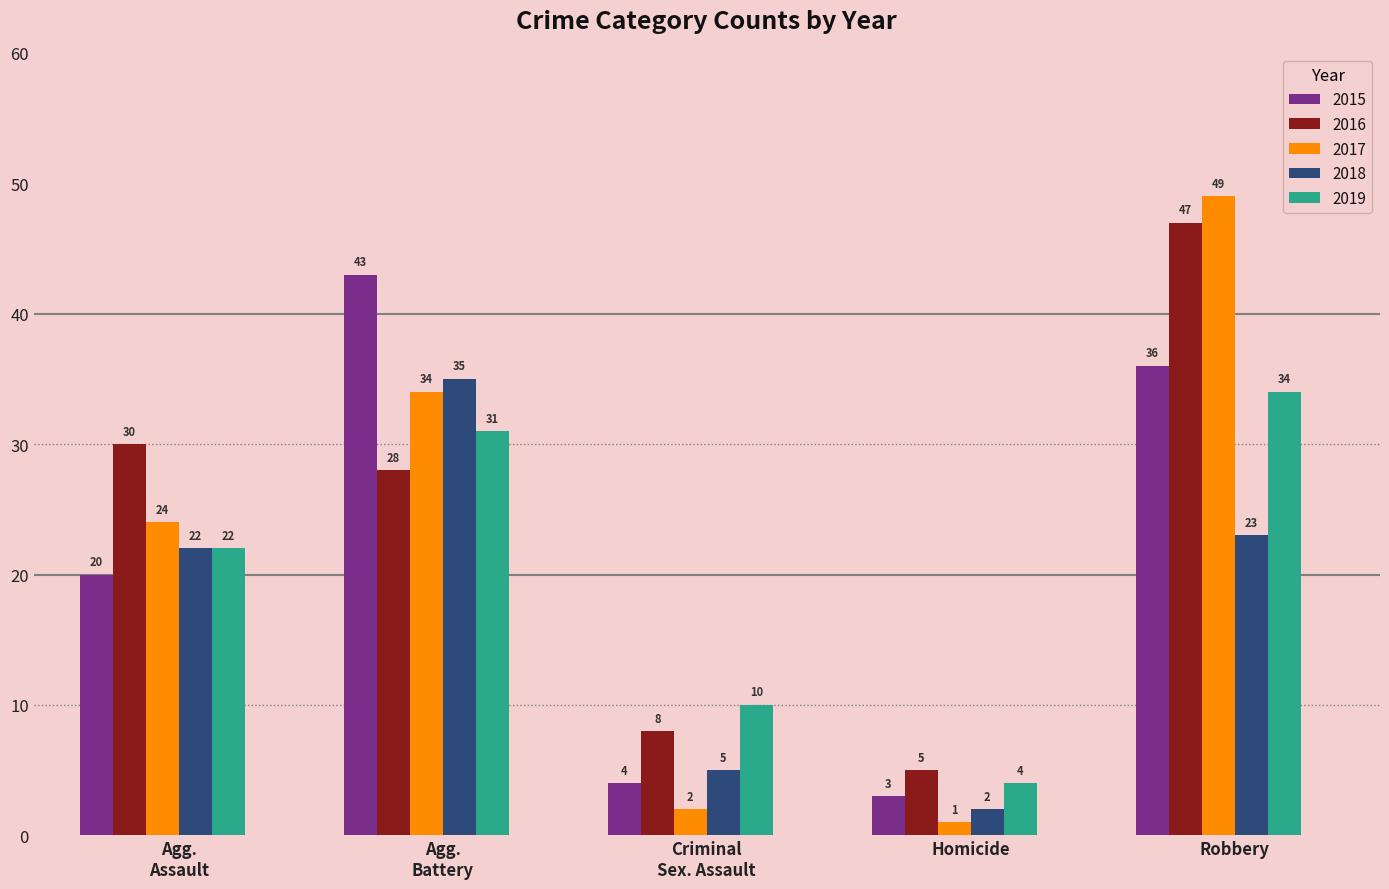

What is the label of the 5th bar from the right?

Agg.
Assault